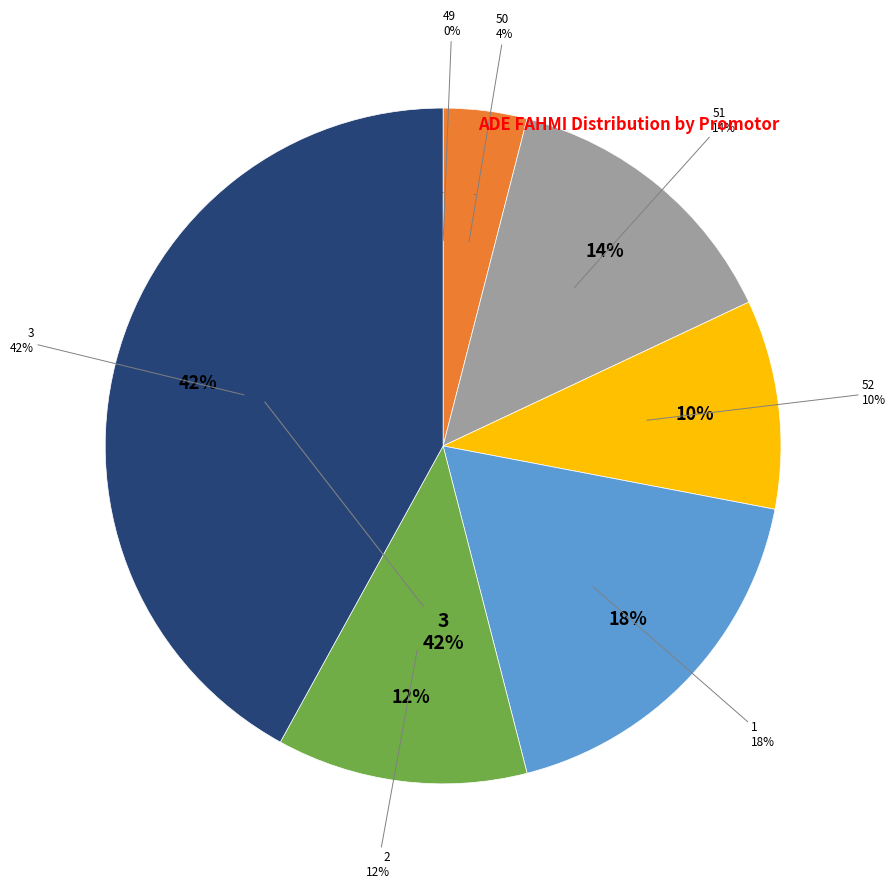

Is the sum of 49 and 52 greater than half?

No